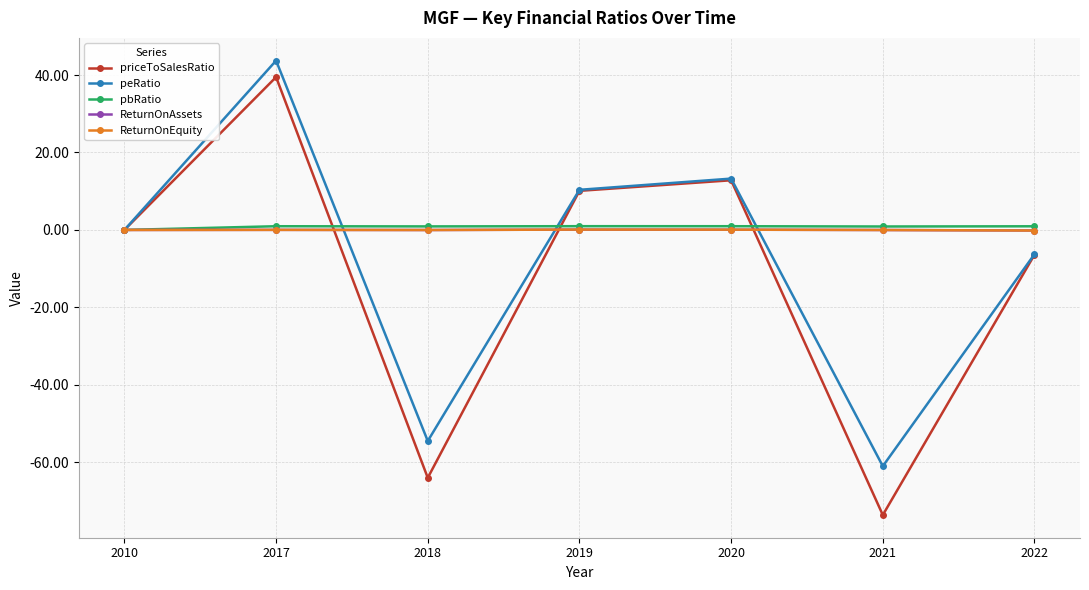

What is the value of the peRatio point at the 2nd from the left?

43.7